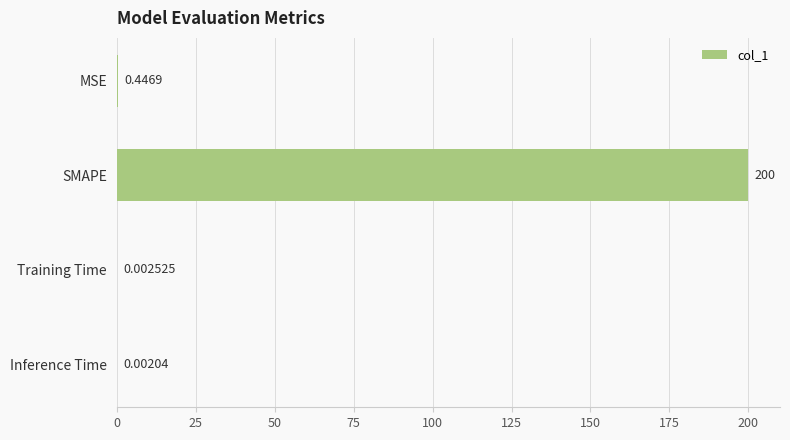

How many data points does each series have?

4